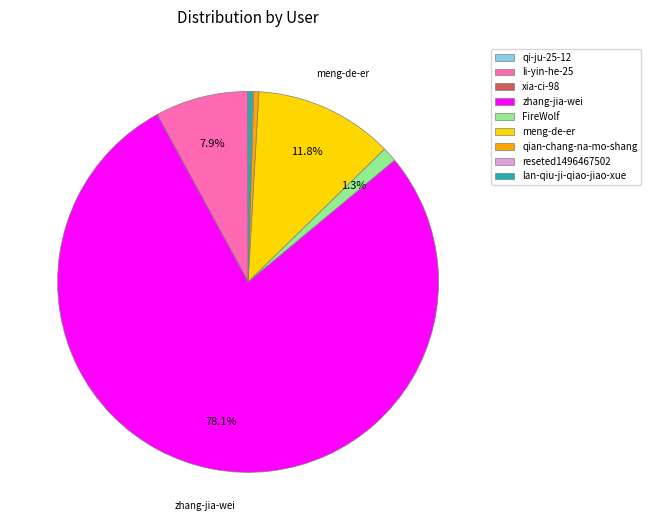

What is the majority slice?

zhang-jia-wei